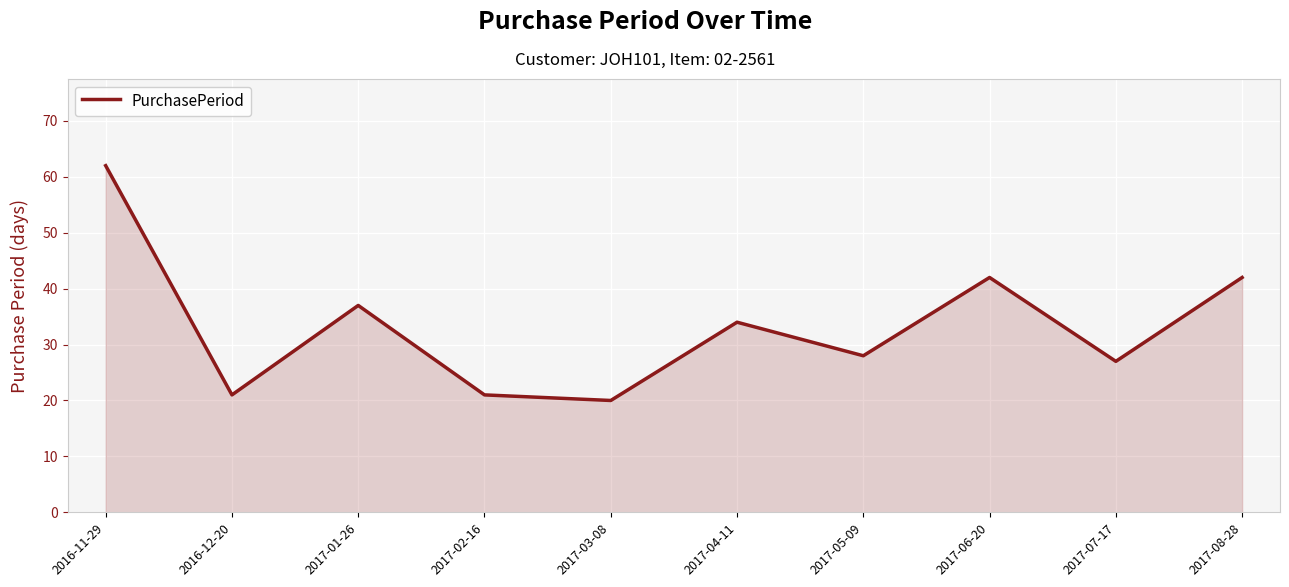

How many categories are shown in the chart?

10